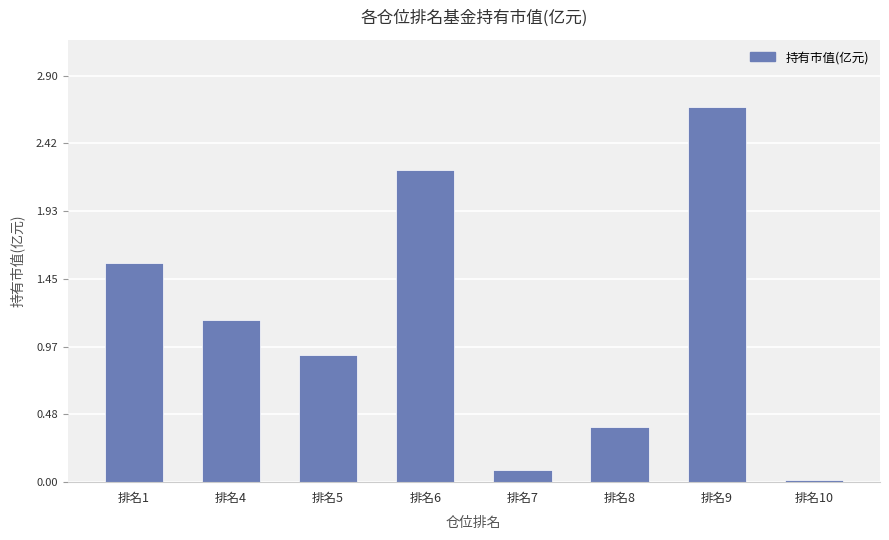

What is the value of the 4th bar from the left?

2.2